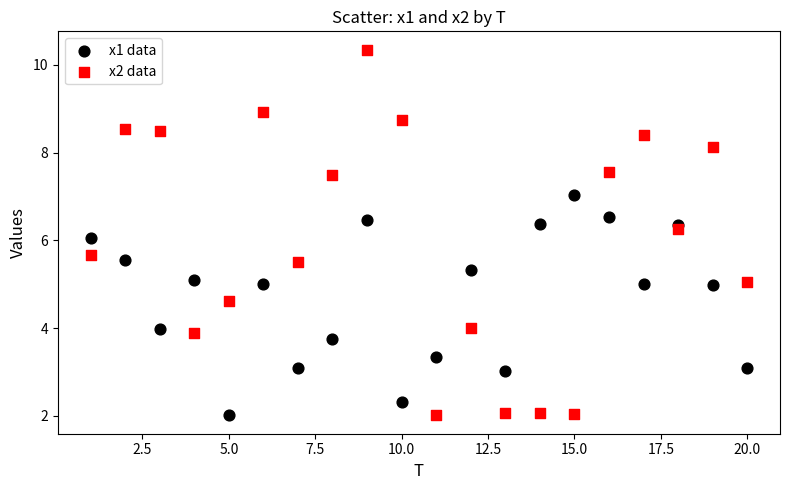

Which series has the widest spread of Y values?

x2 data